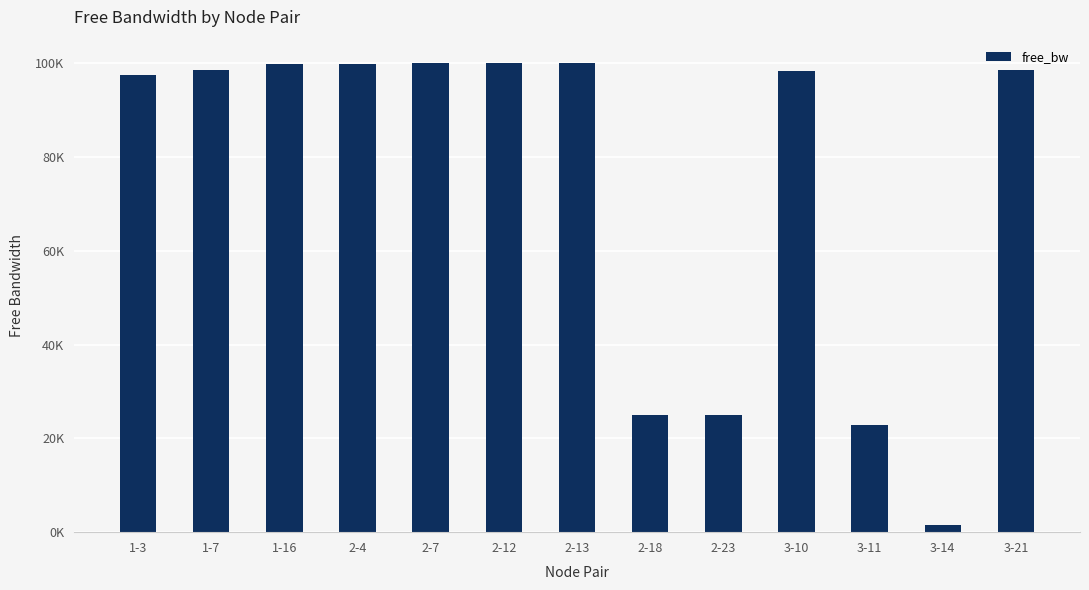

Is it true that the value at 2-18 is 24999.9?

True